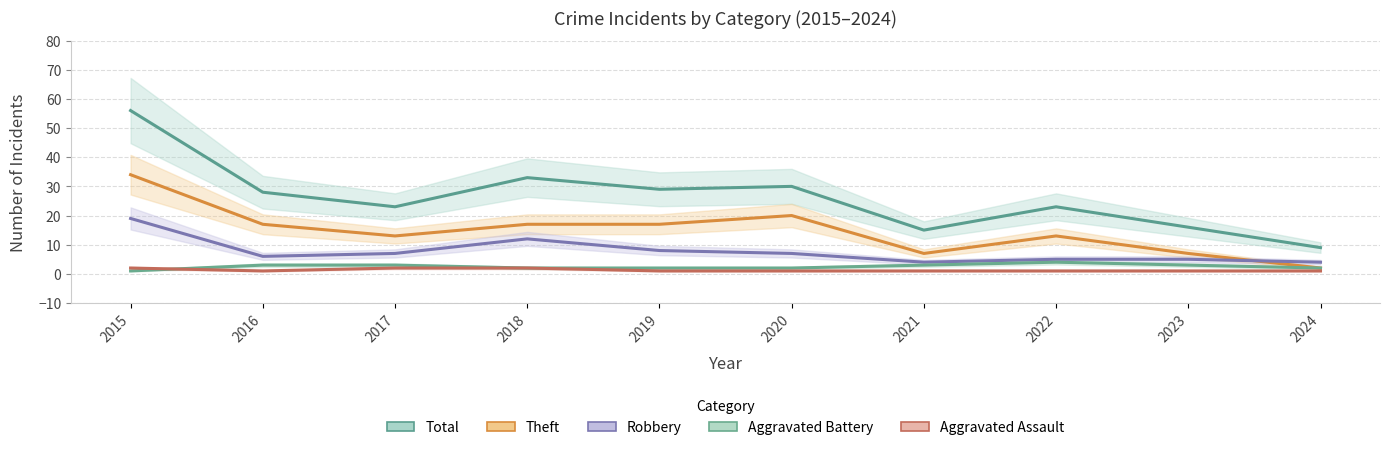

In Theft, how many points are higher than both neighbors (excluding endpoints)?

2